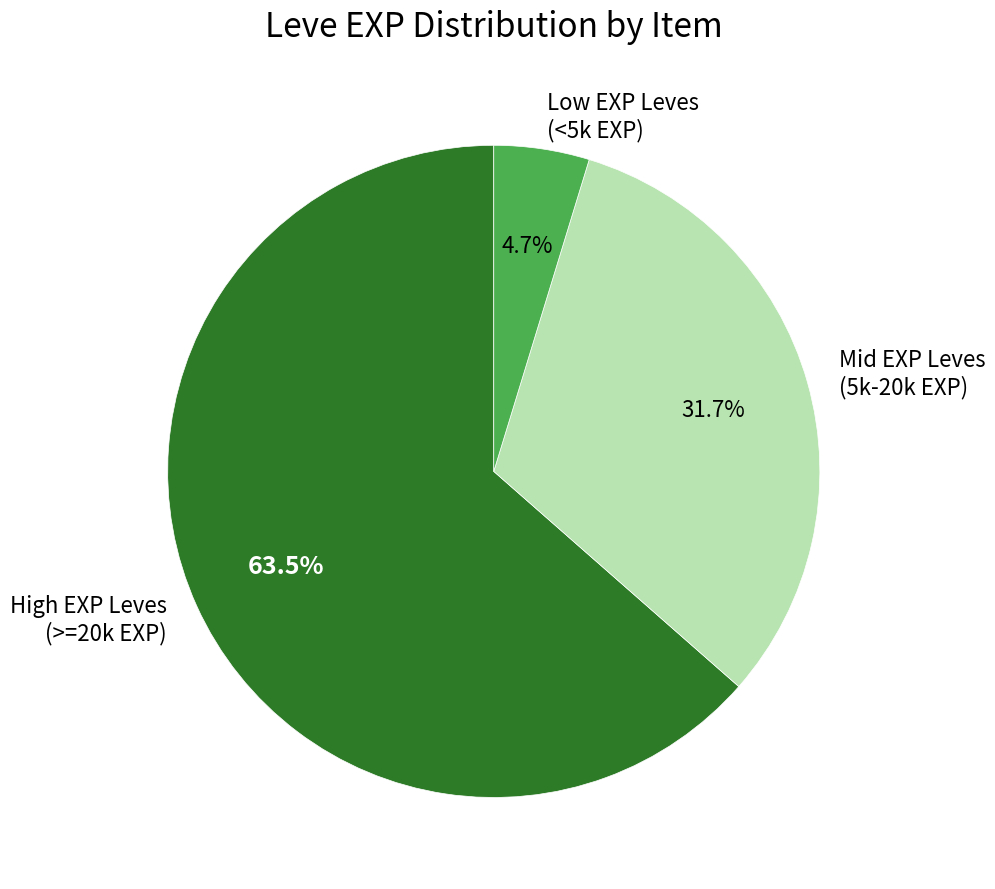

Is the sum of Low EXP Leves (<5k EXP) and Mid EXP Leves (5k-20k EXP) greater than half?

No